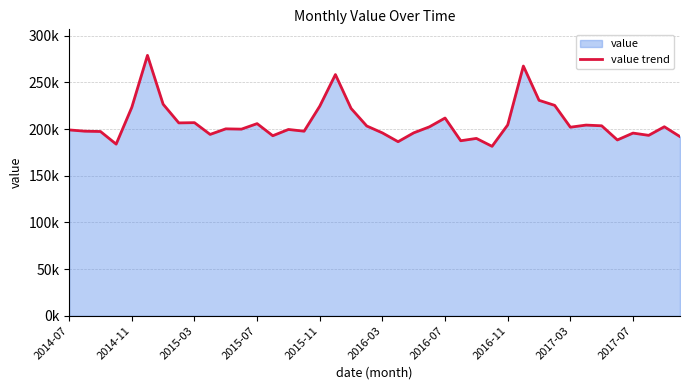

How many categories are shown in the chart?

40